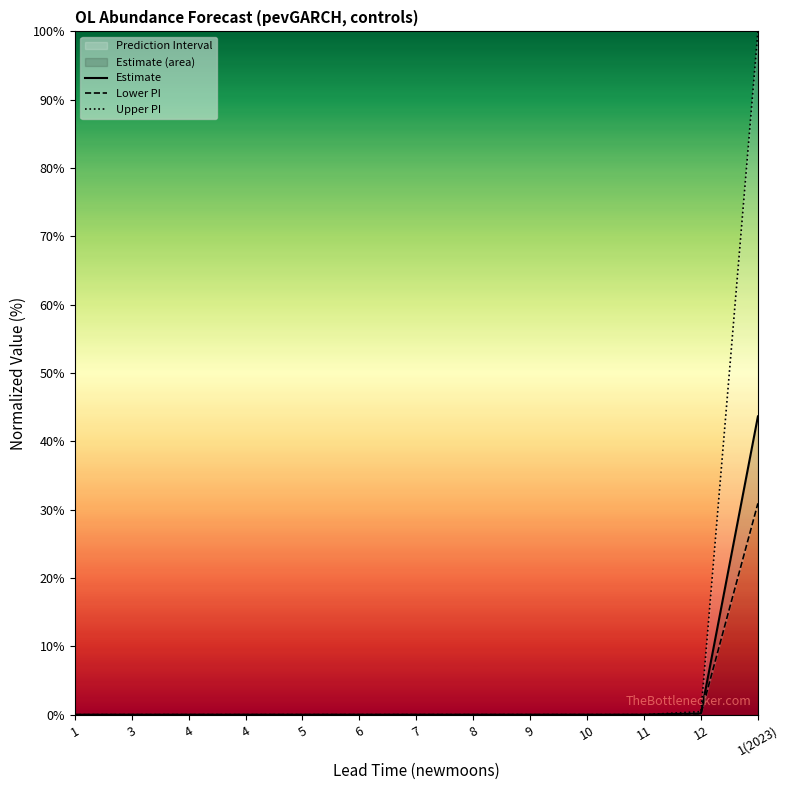

The Upper PI series shows 0.0 at 8. True or false?

False